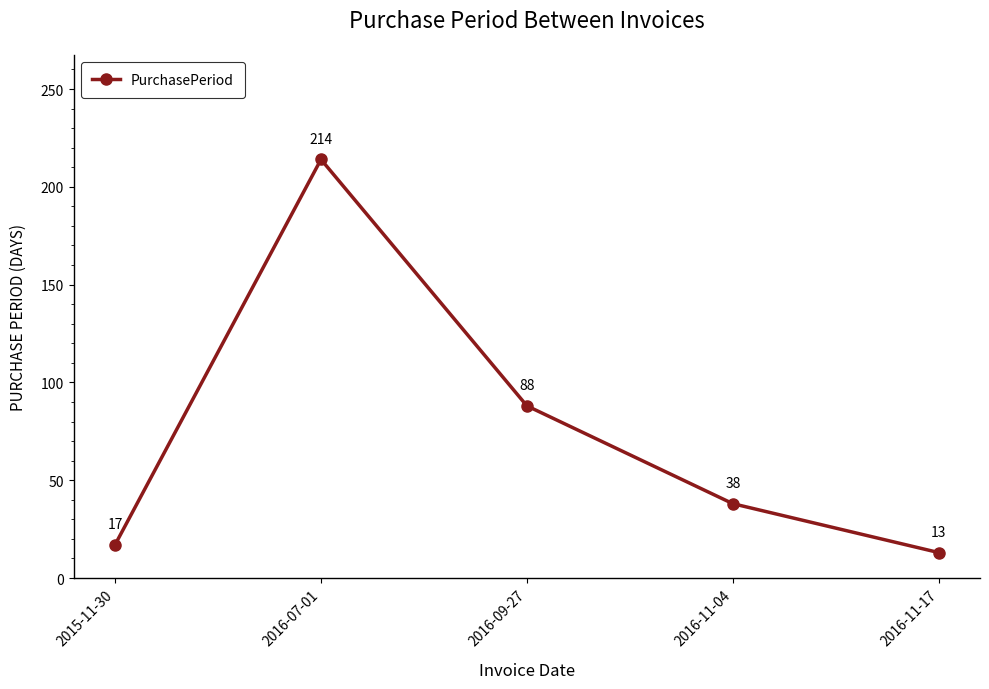

Read the value at 2016-11-04.

38